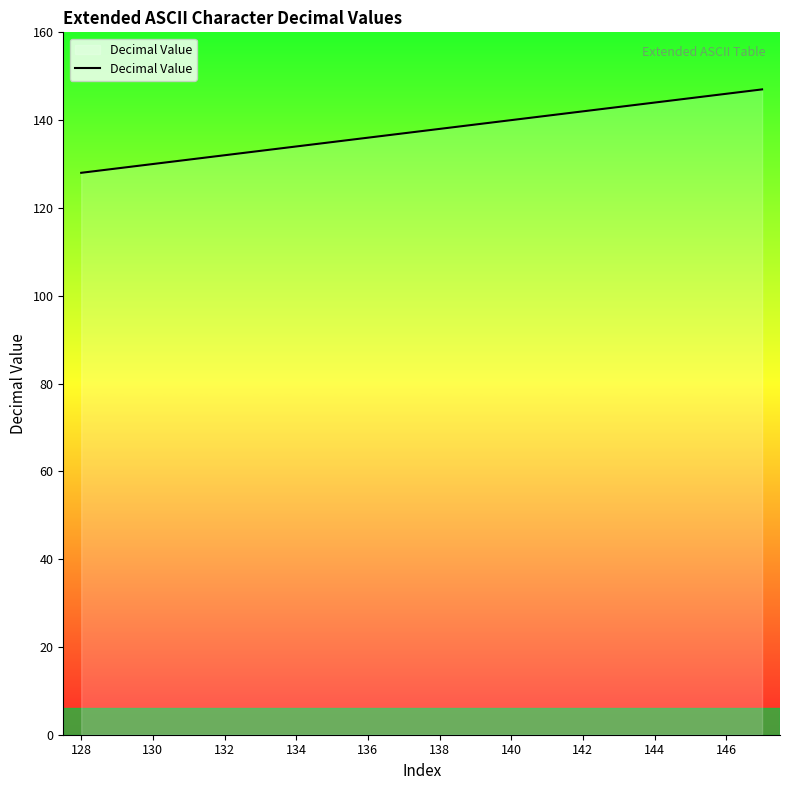

Reading left to right, extract all data points from this chart.

128	129	130	131	132	133	134	135	136	137	138	139	140	141	142	143	144	145	146	147